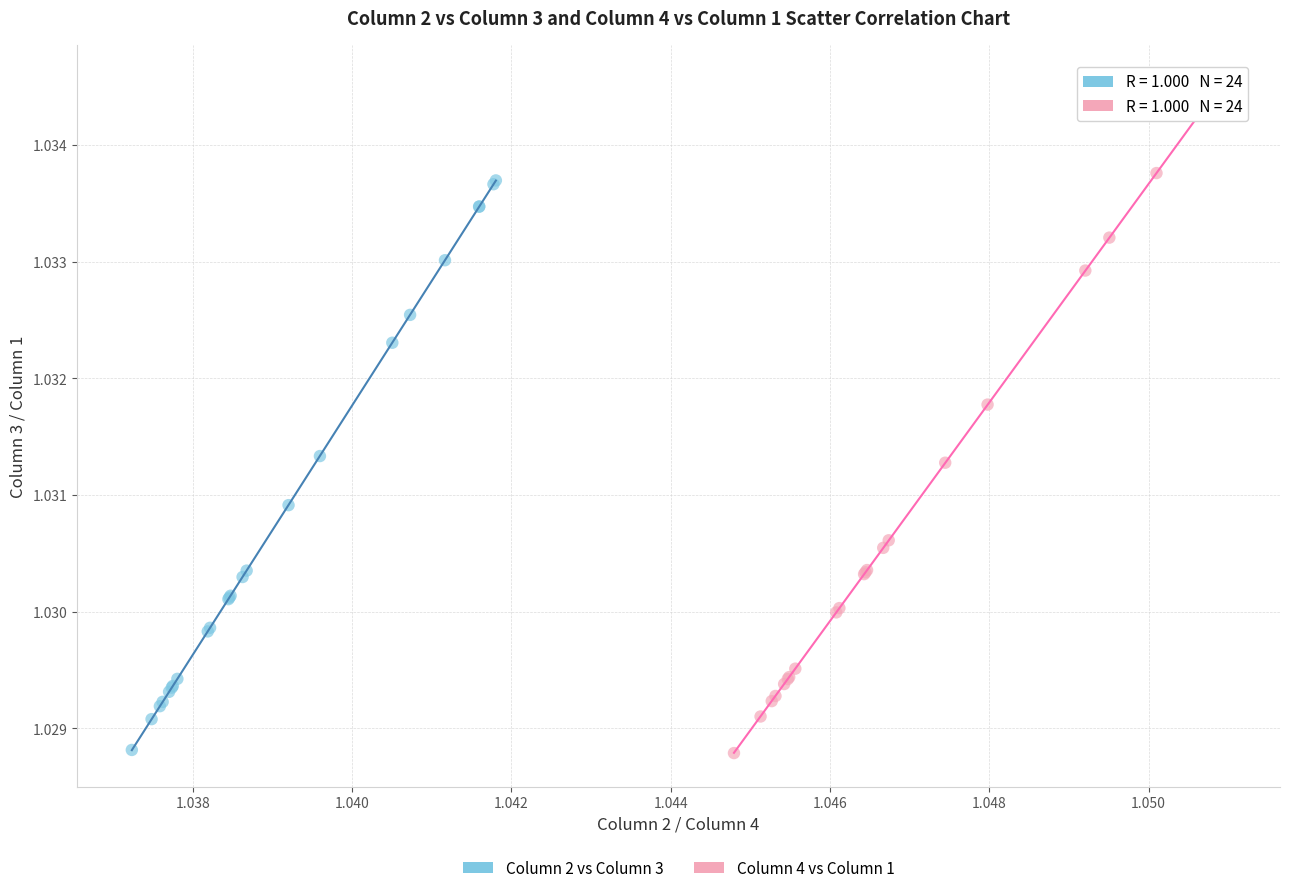

Which series reaches the maximum Y coordinate?

Column 4 vs Column 1